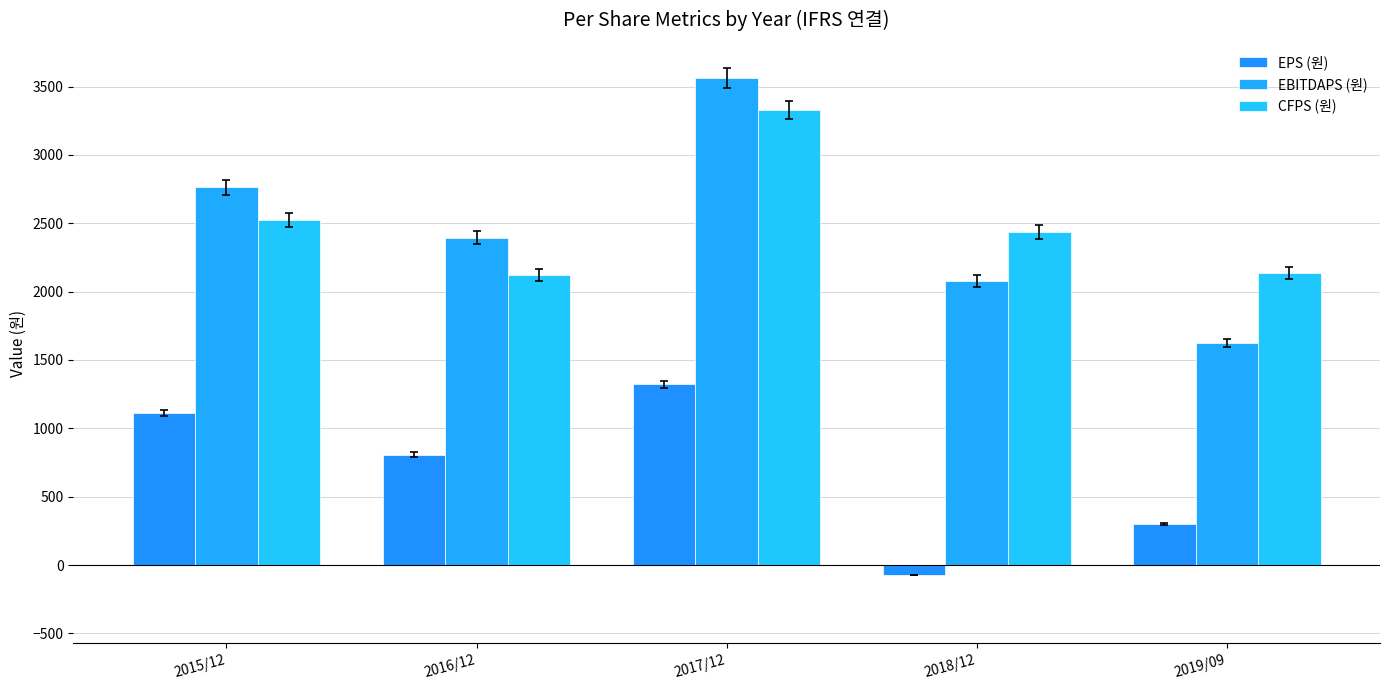

Is it true that EBITDAPS (원) equals 3644 at 2015/12?

False